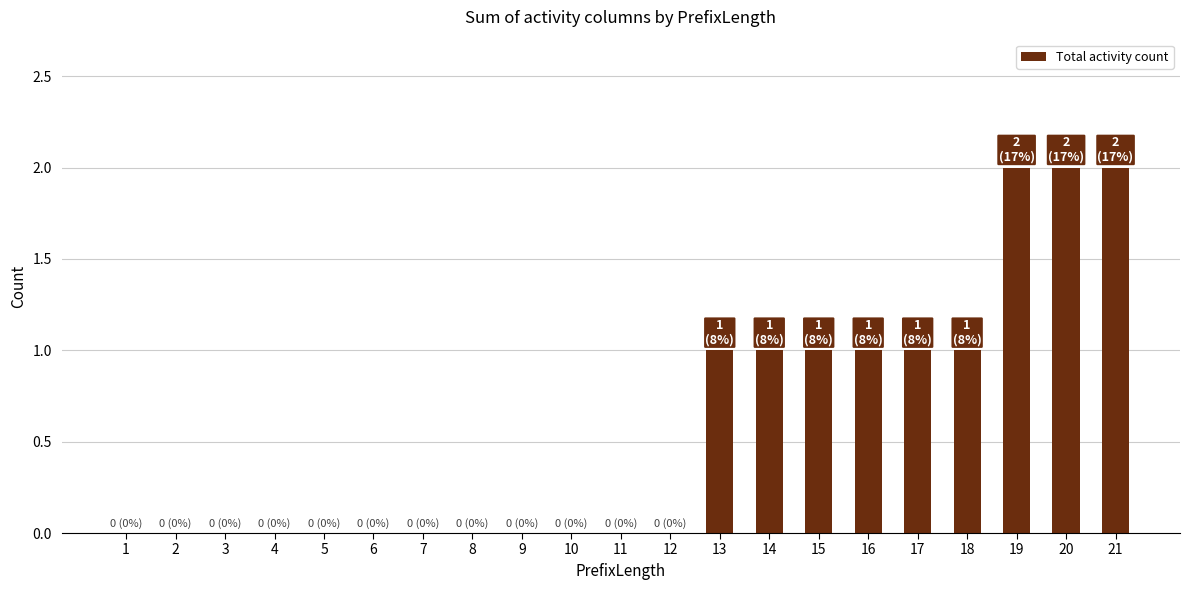

How many distinct data groups are displayed?

1